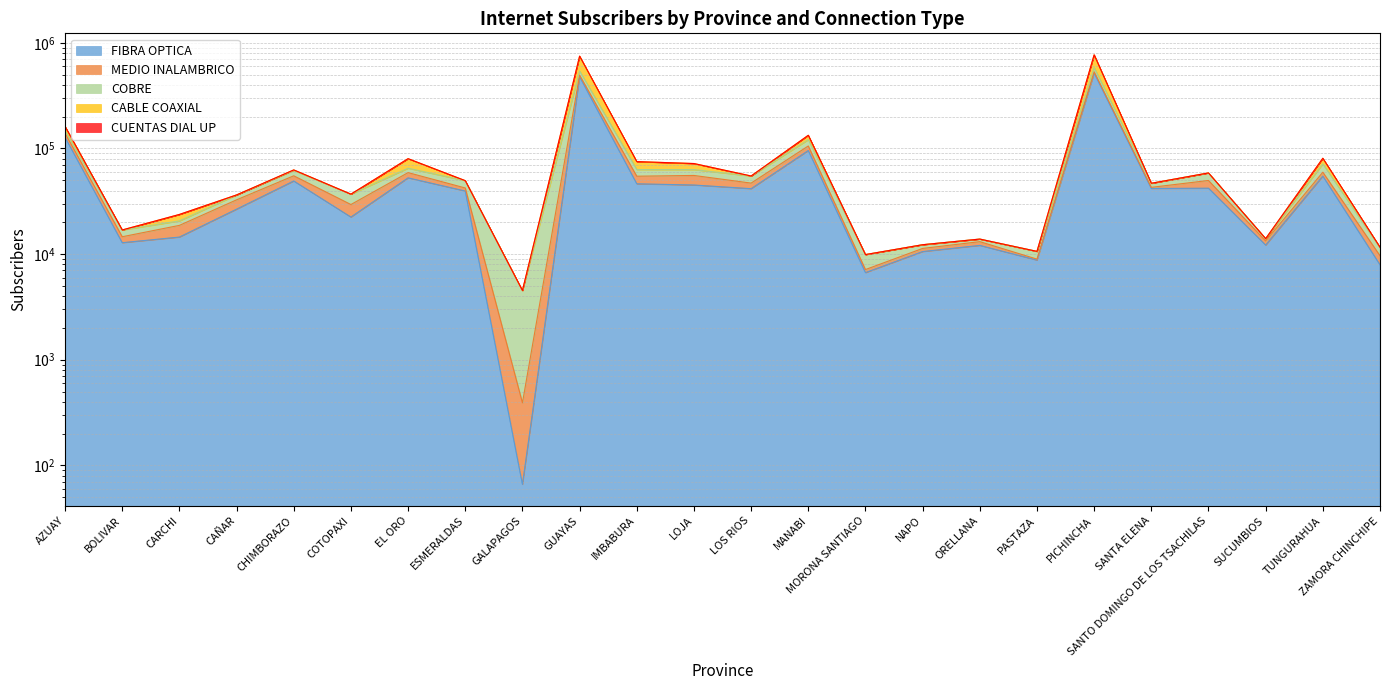

What is the label of the 5th point from the left?

CHIMBORAZO